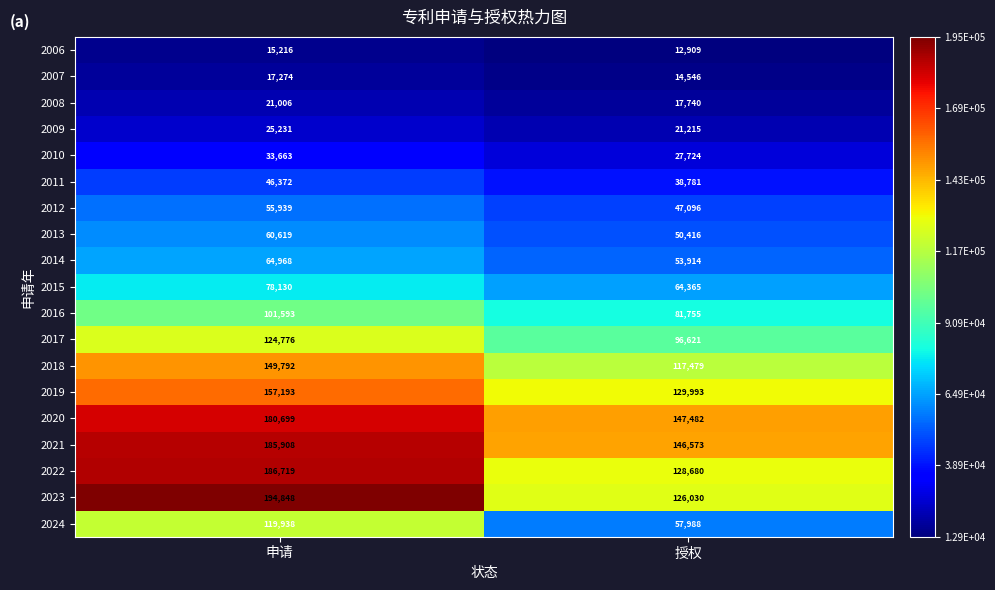

How many data points does each series have?

2